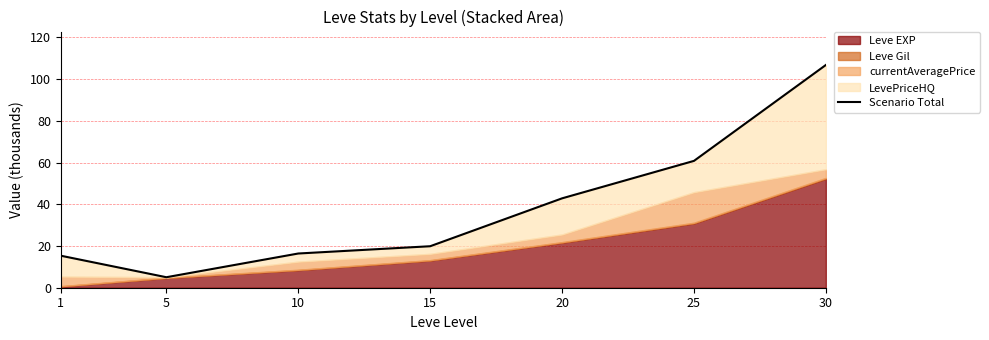

Where is the first local minimum?

5